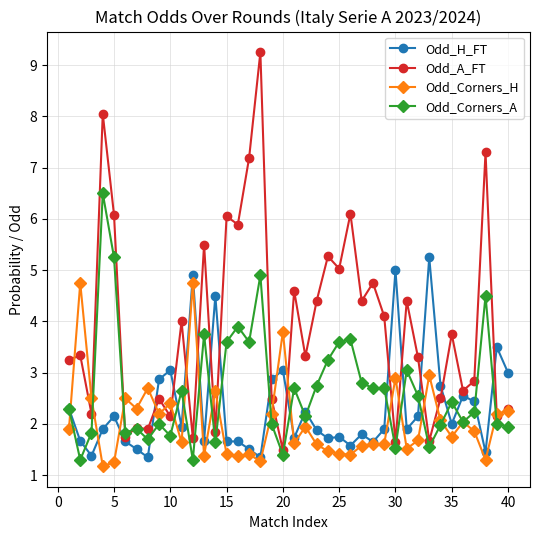

Rank the series by their maximum value, from highest to lowest.

Odd_A_FT, Odd_Corners_A, Odd_H_FT, Odd_Corners_H